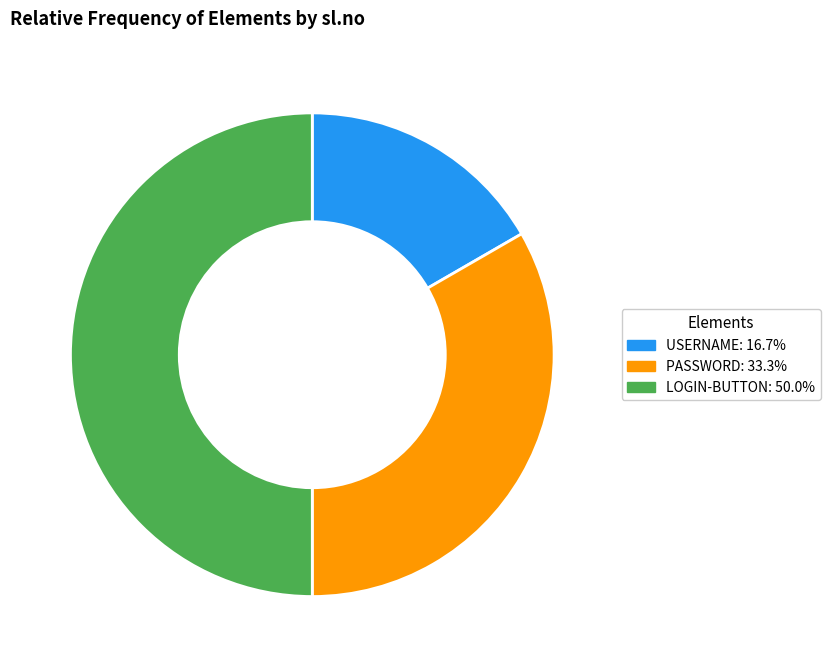

How many segments does this pie chart have?

3